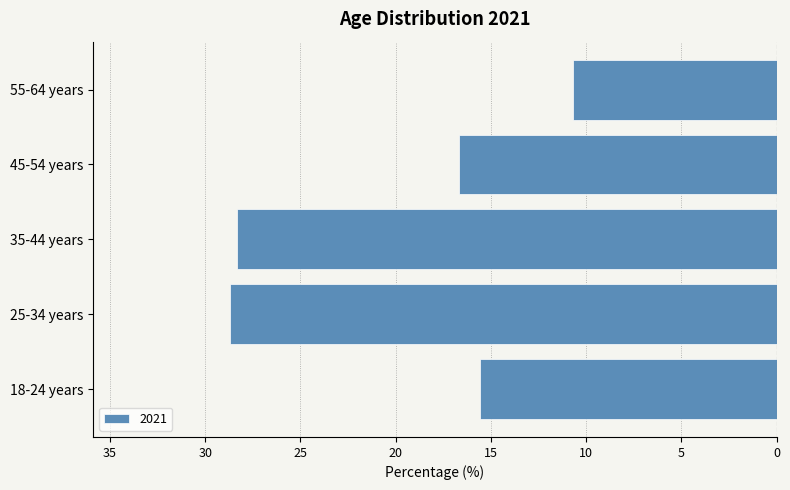

The value at 25-34 years is -14.3. True or false?

False